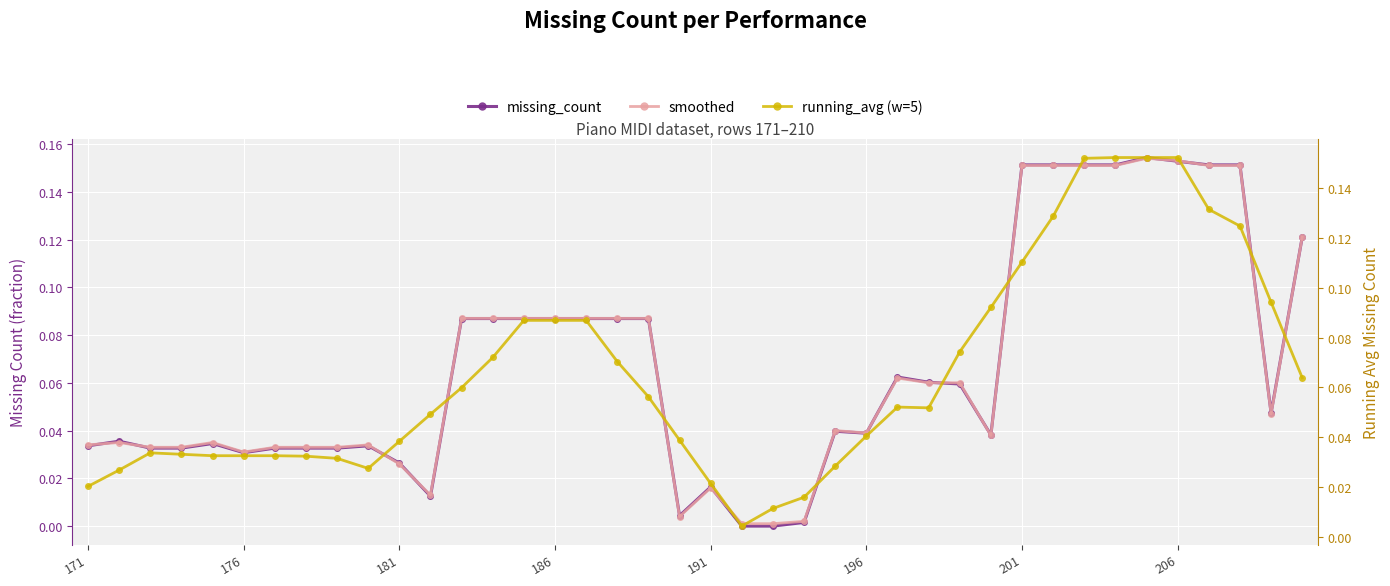

What is the value of the running_avg (w=5) point at the 32nd from the left?

0.1